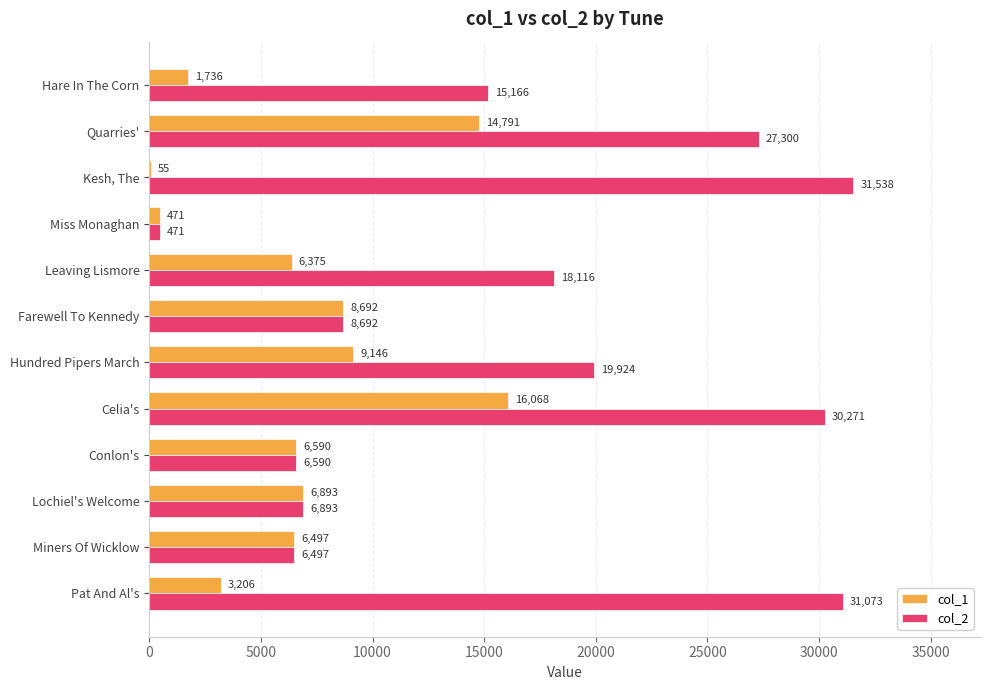

Which series changed the most between Quarries' and Hundred Pipers March?

col_2